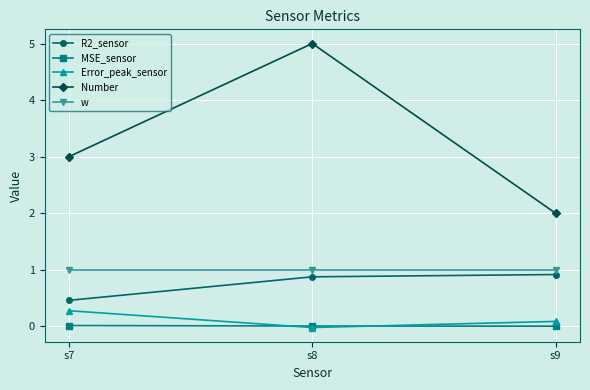

List the labels in order of Number value, smallest first.

s9, s7, s8